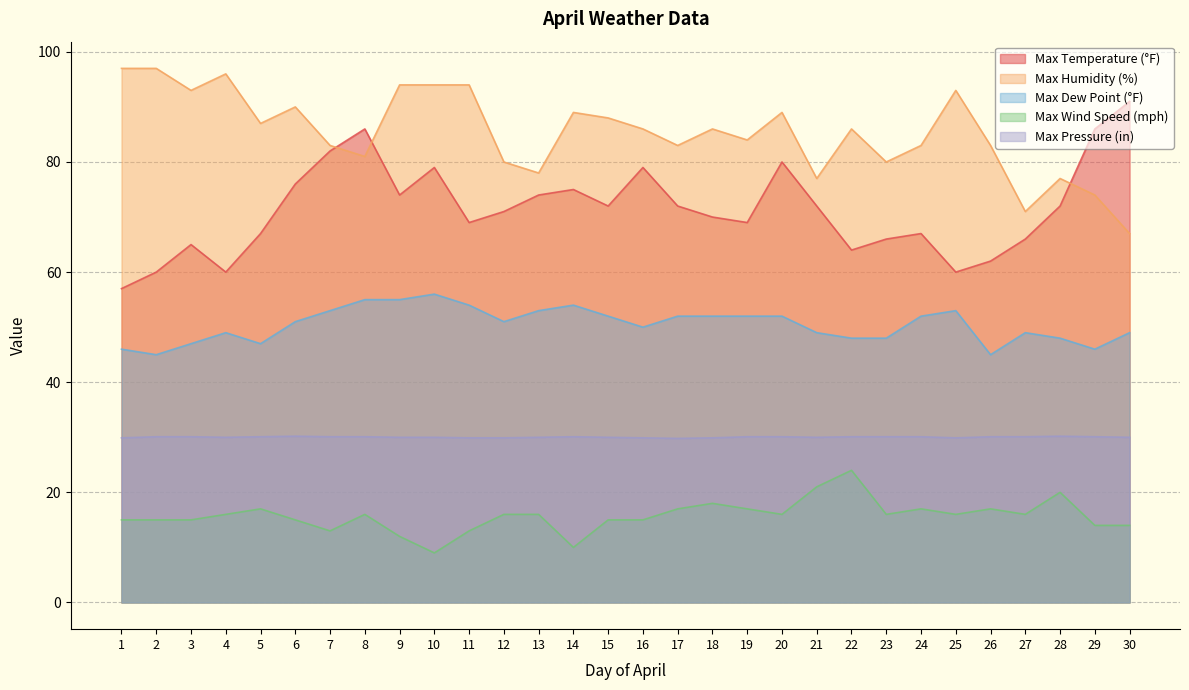

At which category is the sum across all series the highest?

8